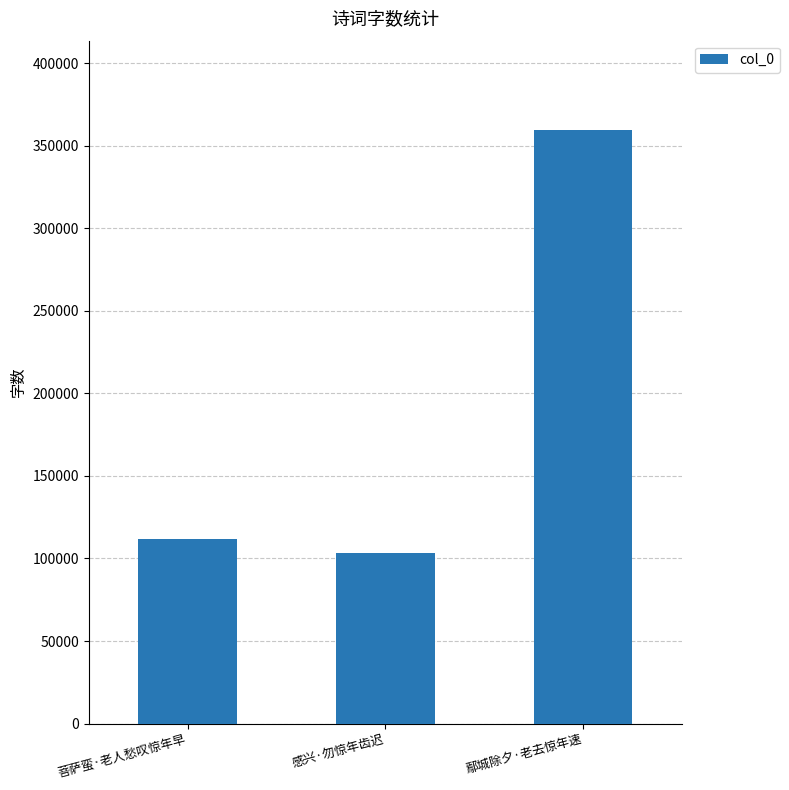

What is the change in value from 菩萨蛮·老人愁叹惊年早 to 鄢城除夕·老去惊年速?

+248184